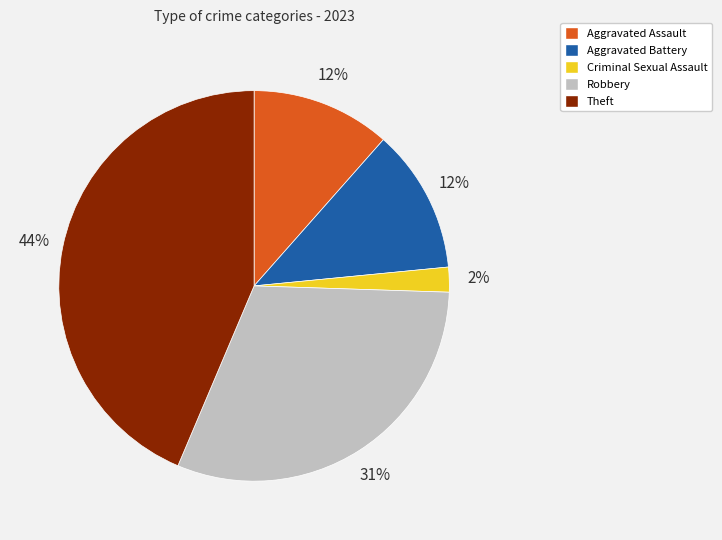

Does Robbery account for over 50% of the chart?

No